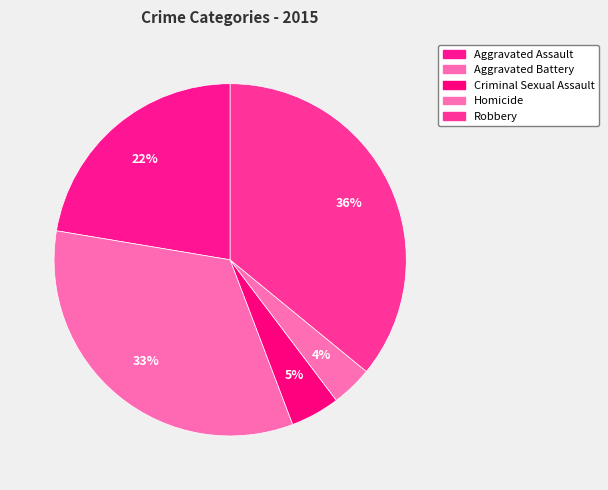

How many segments does this pie chart have?

5